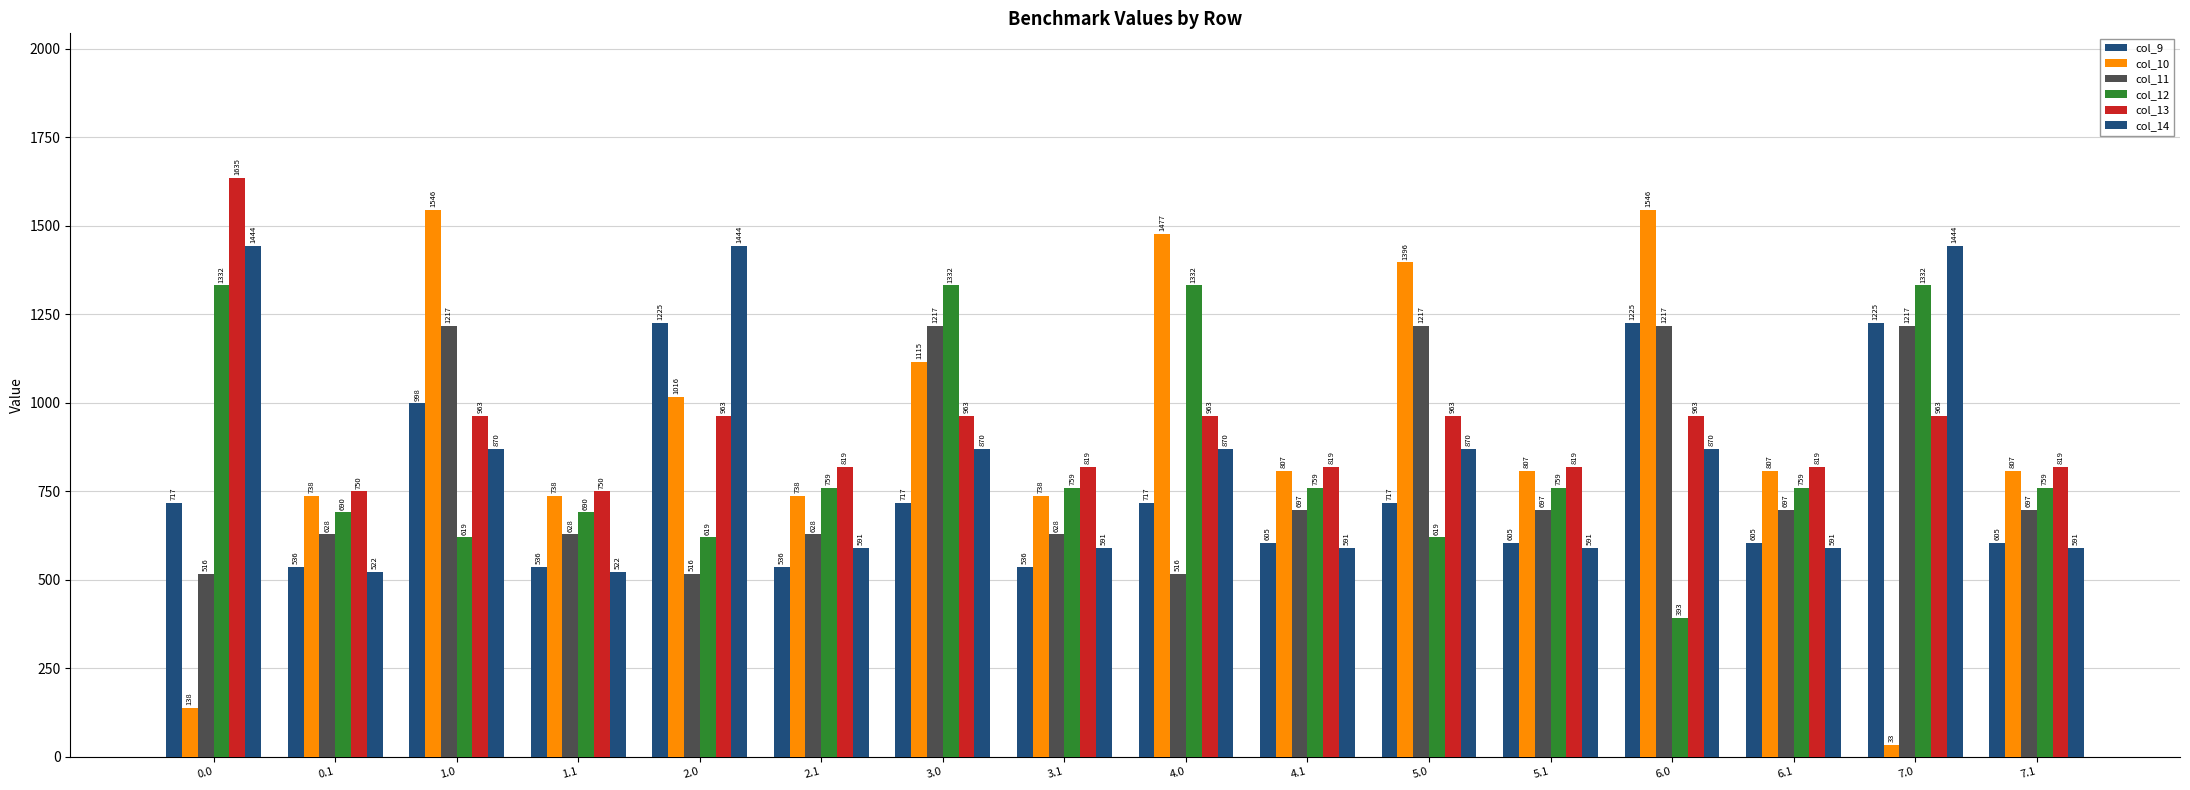

True or false: col_13 has a value of 818.6 at 6.1.

True